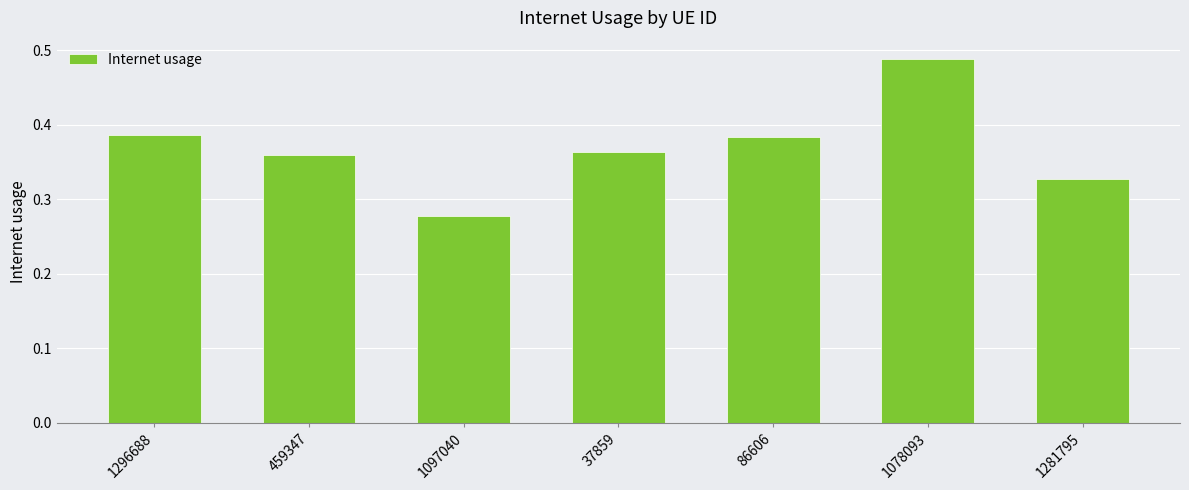

Between 1281795 and 459347, which is larger?

459347